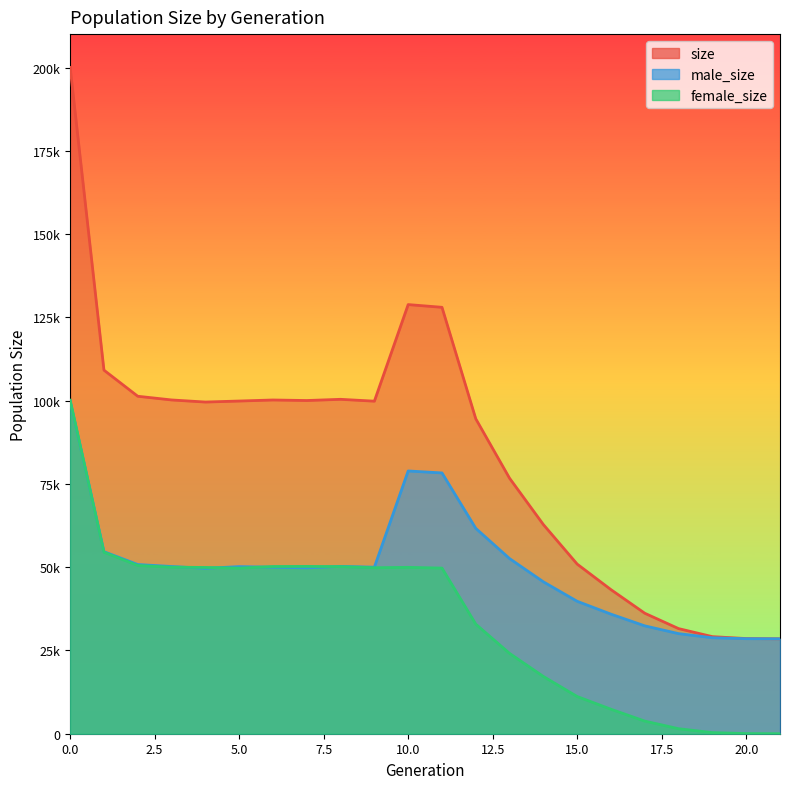

What is the sum of the male_size values at 15 and 17?

72144